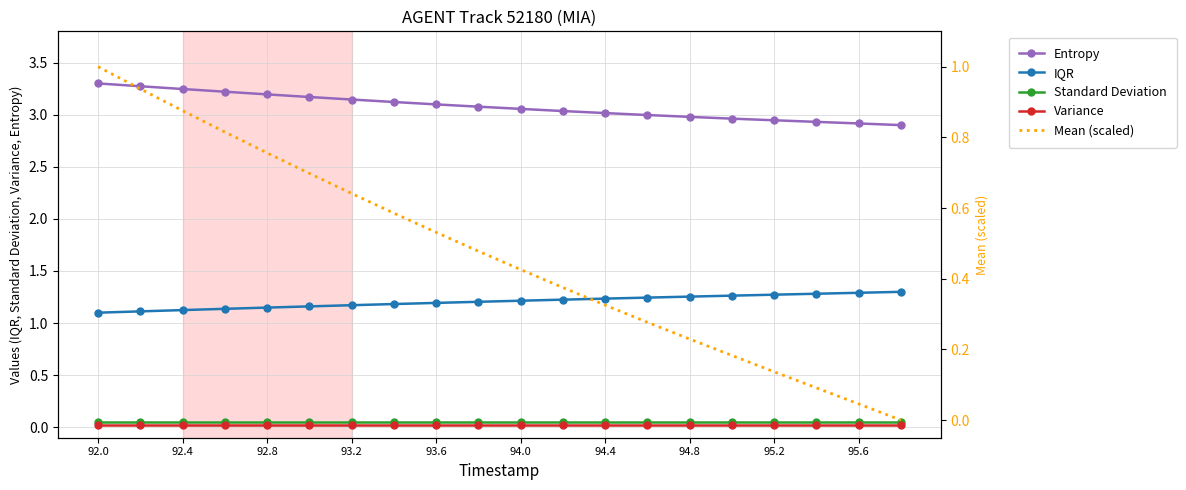

The IQR series shows 2.1 at 95.2. True or false?

False